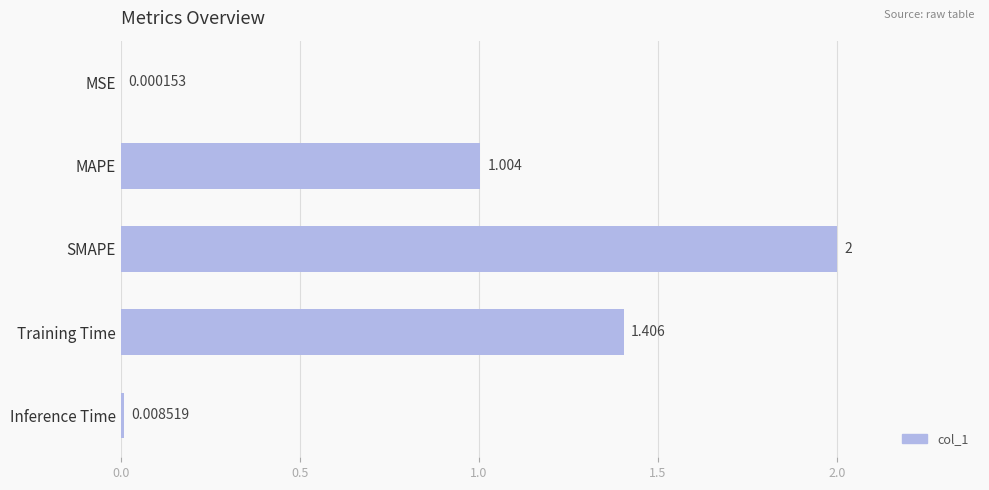

At which label is the value closest to 1?

MAPE